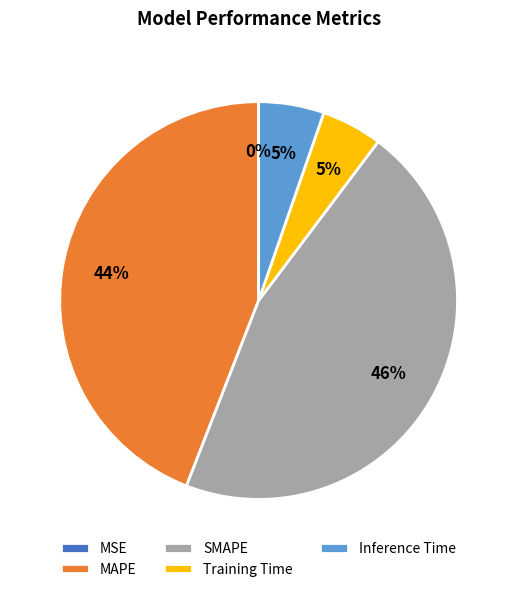

To the nearest percent, what is the difference between the largest and smallest slice percentages?

46%